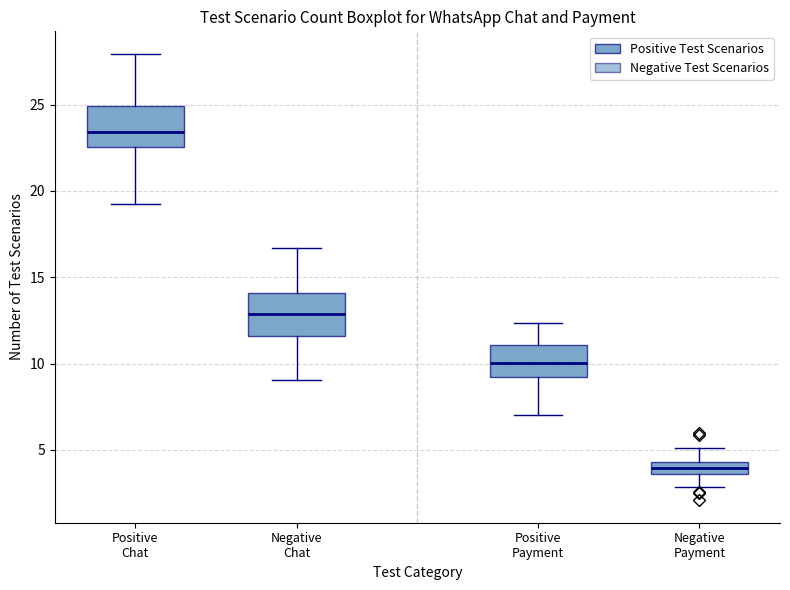

Where is the upper edge of the box for Negative Chat on the y-axis? The values are not printed on the chart, so give them approximately, as read against the axis.

14.0